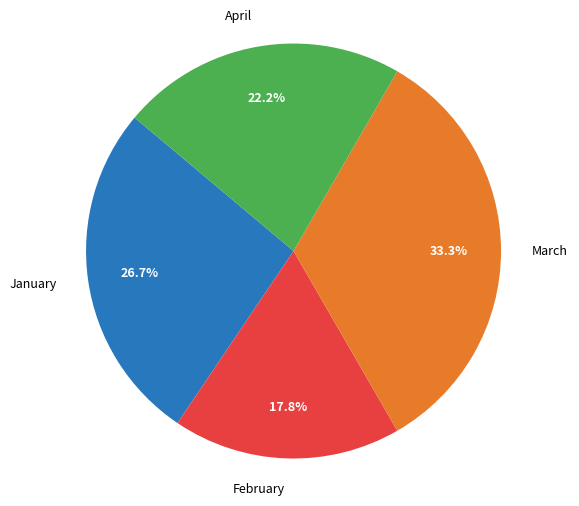

Which category has the biggest portion of the pie?

March